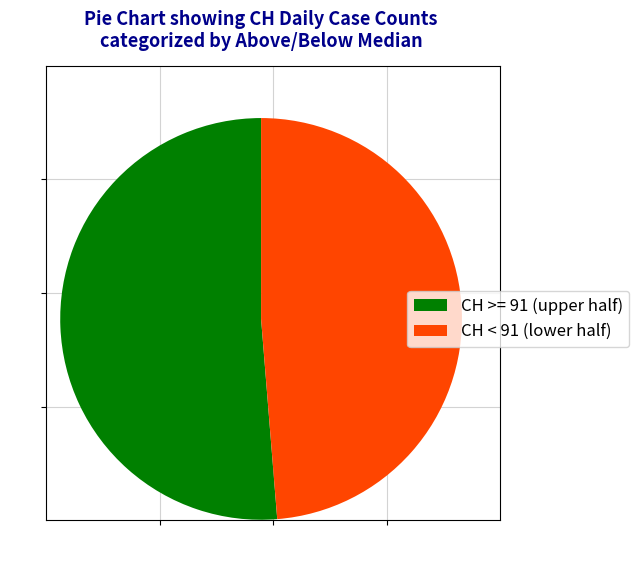

True or false: CH < 91 (lower half) accounts for 41% of the total.

False